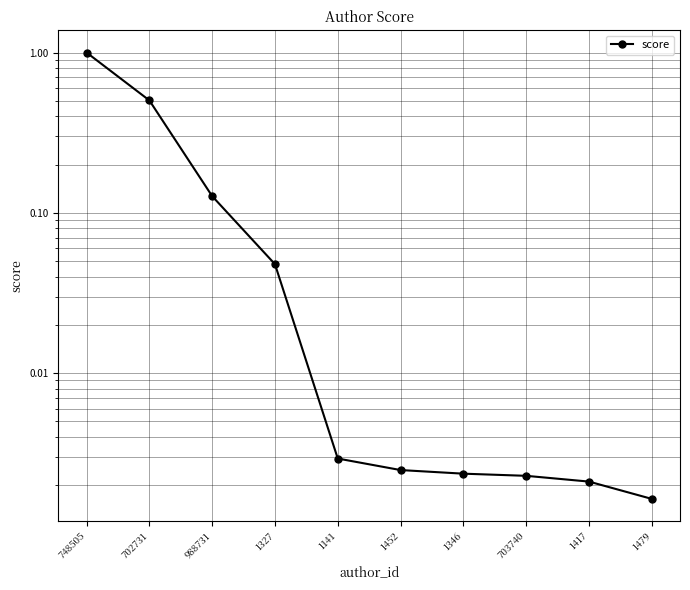

Rank the categories by value from highest to lowest.

748505, 702731, 988731, 1327, 1141, 1452, 1346, 703740, 1417, 1479